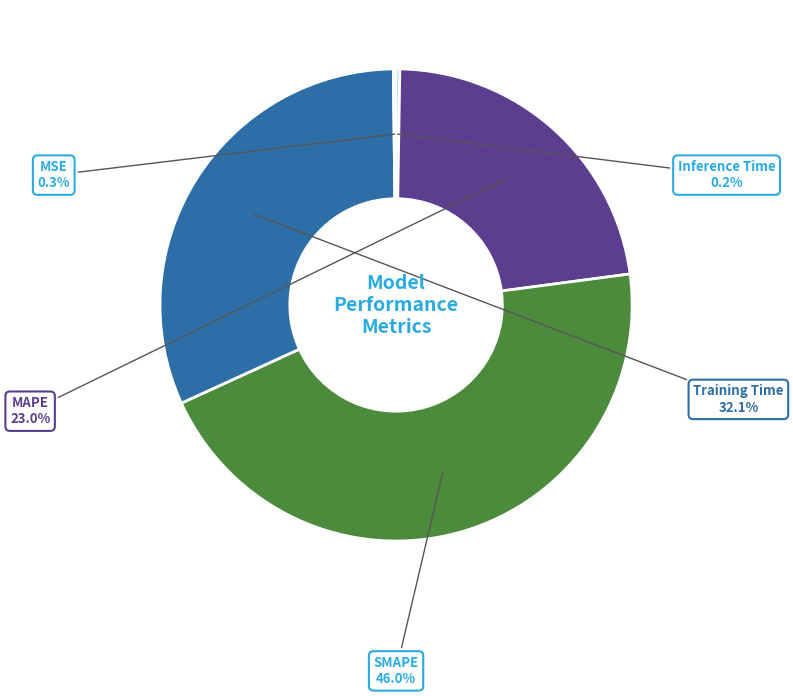

What is the largest slice in the pie chart?

SMAPE